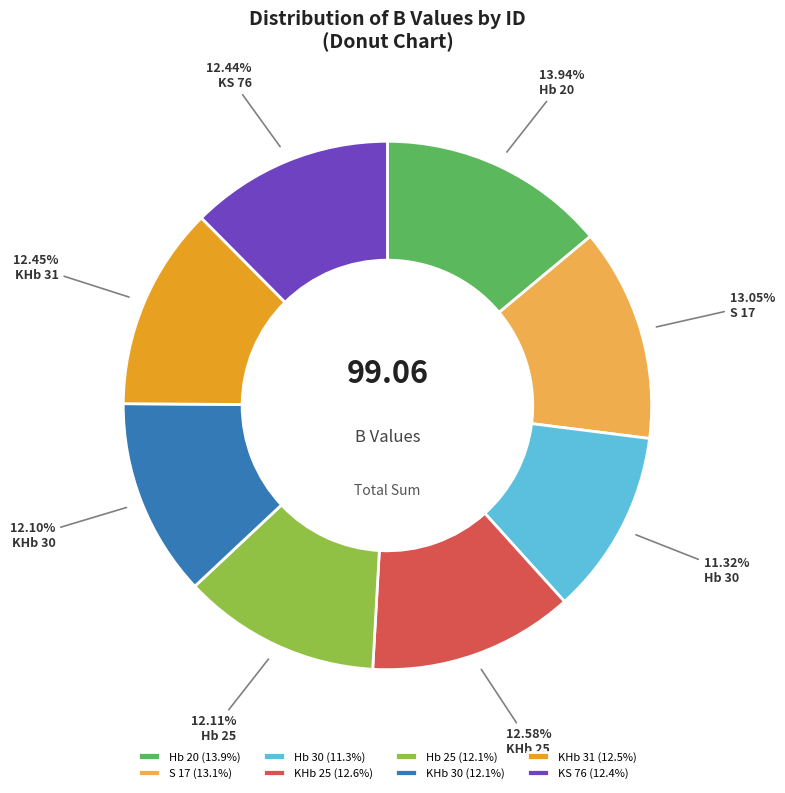

Which category has the biggest portion of the pie?

Hb 20